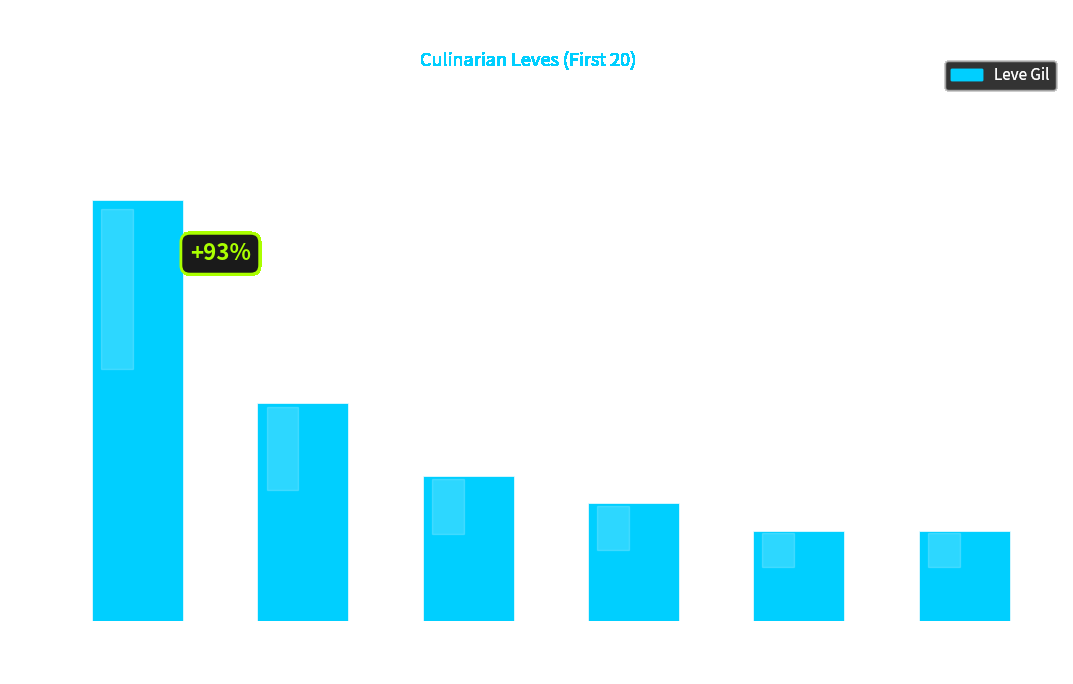

The value at Jack-o-lantern is 169. True or false?

False